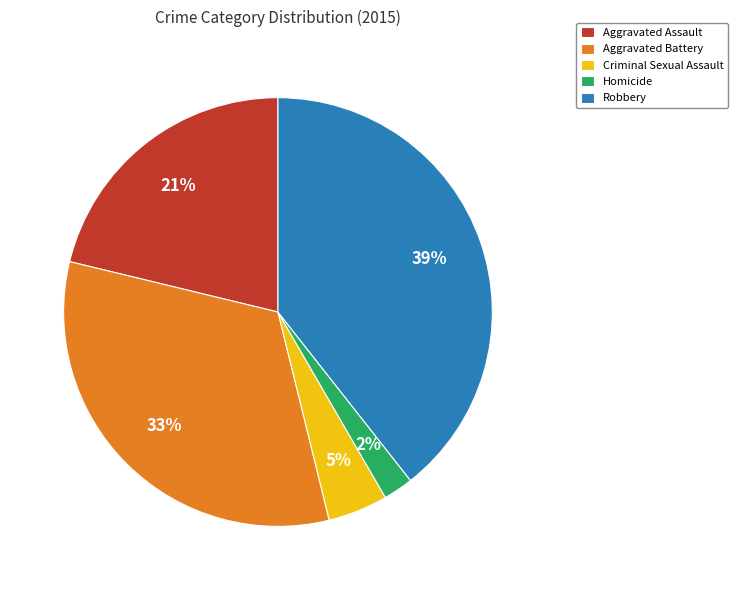

Count the number of slices in the pie.

5